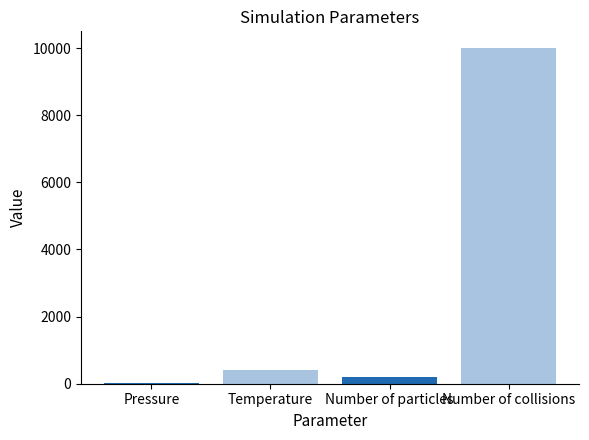

Reading left to right, list all the values displayed in this chart.

8.8	400.0	200.0	10000.0